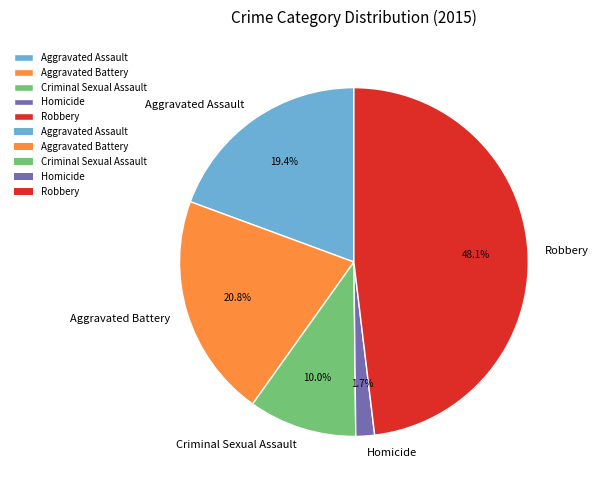

To the nearest percent, what is the difference between the largest and smallest slice percentages?

46%